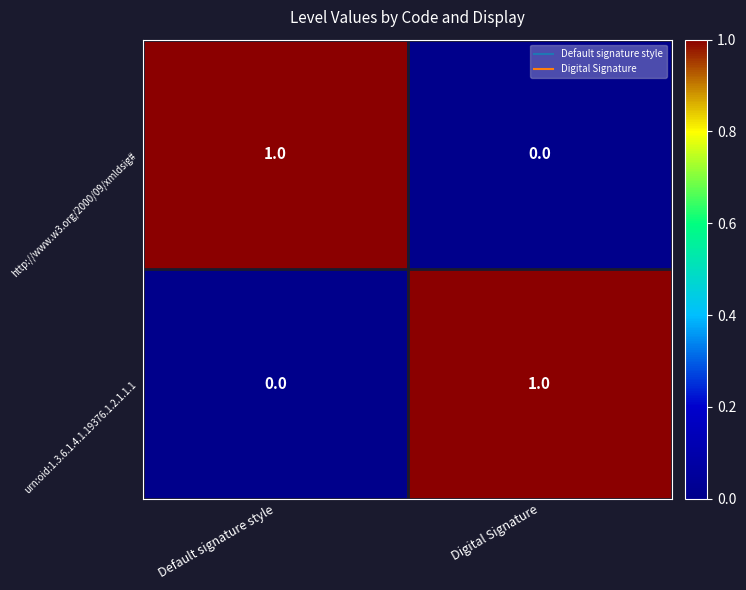

Is the value of urn:oid:1.3.6.1.4.1.19376.1.2.1.1.1 at Digital Signature greater than the value of http://www.w3.org/2000/09/xmldsig# at Digital Signature?

Yes